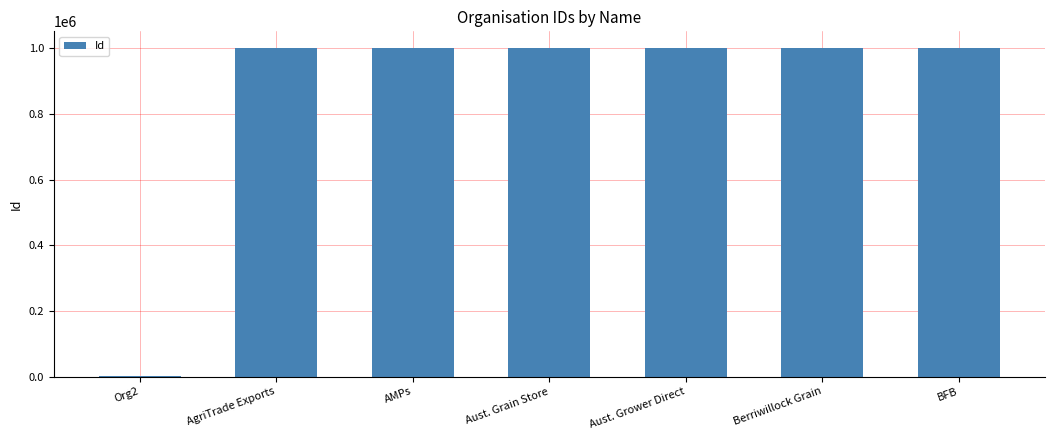

True or false: the data shows 1396307 at AMPs.

False